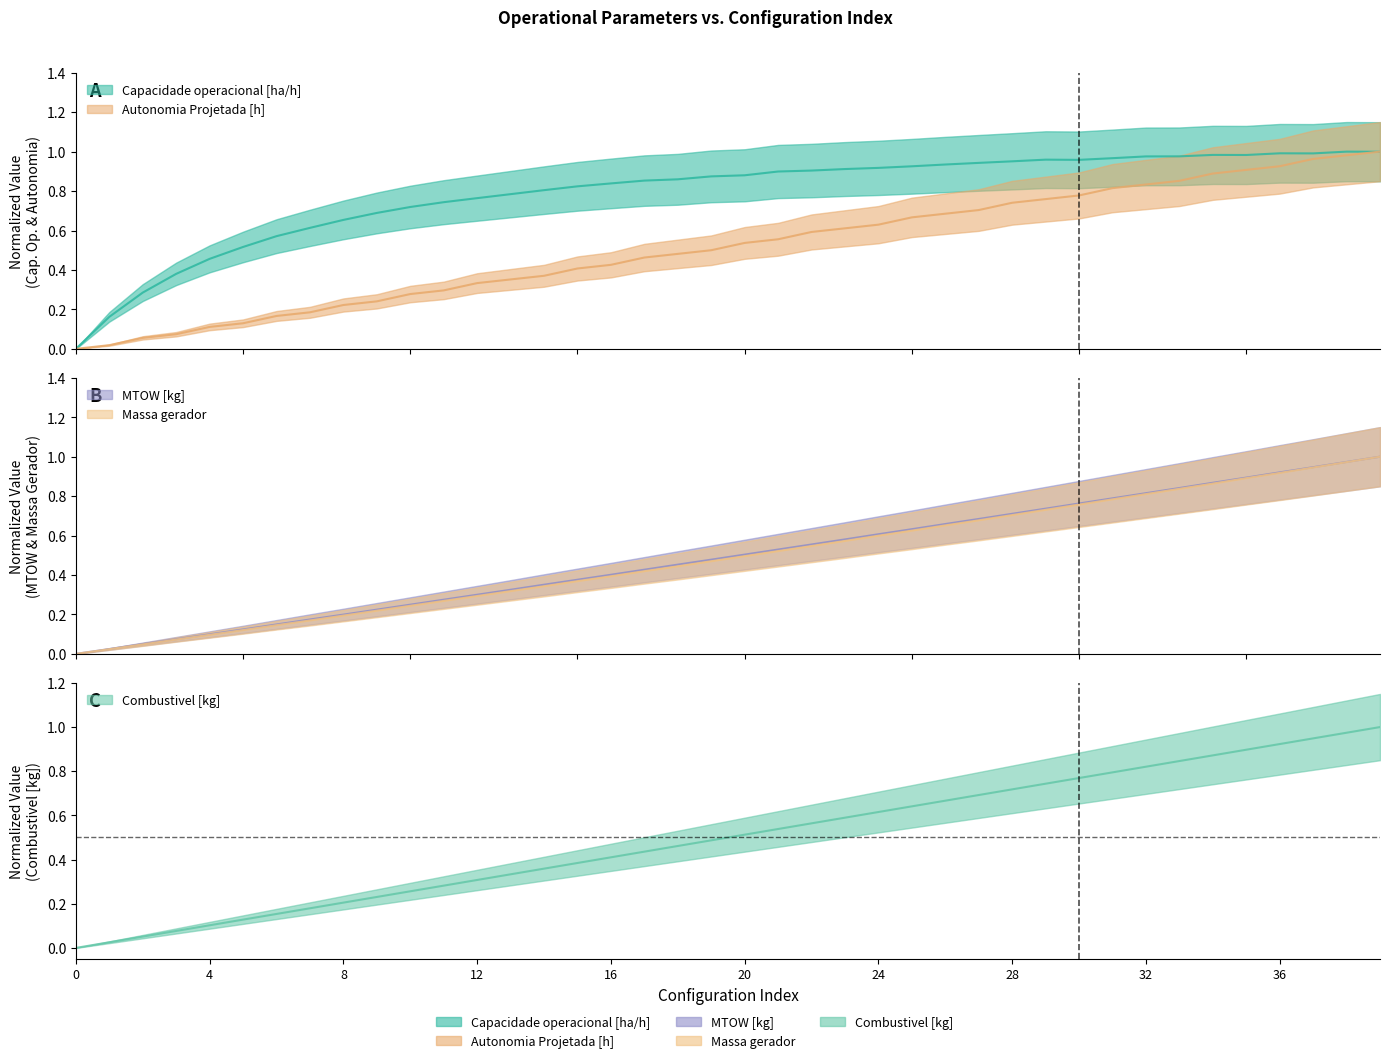

What is the average value of the Autonomia Projetada [h] series?

0.5